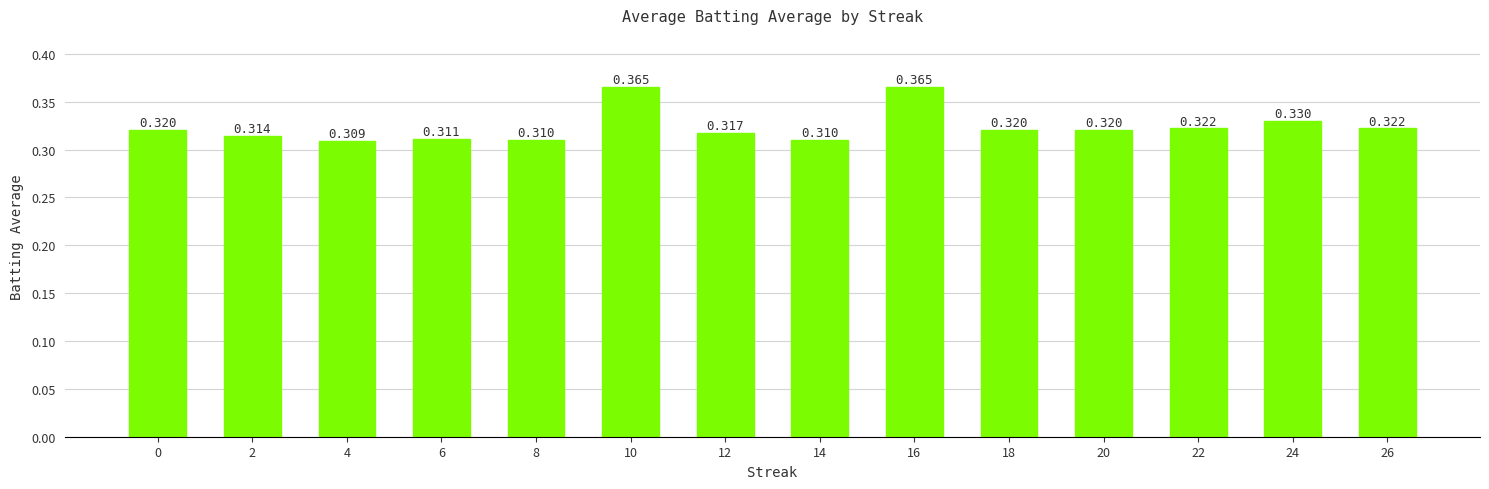

What is the sum of the values at 8 and 16?

0.7